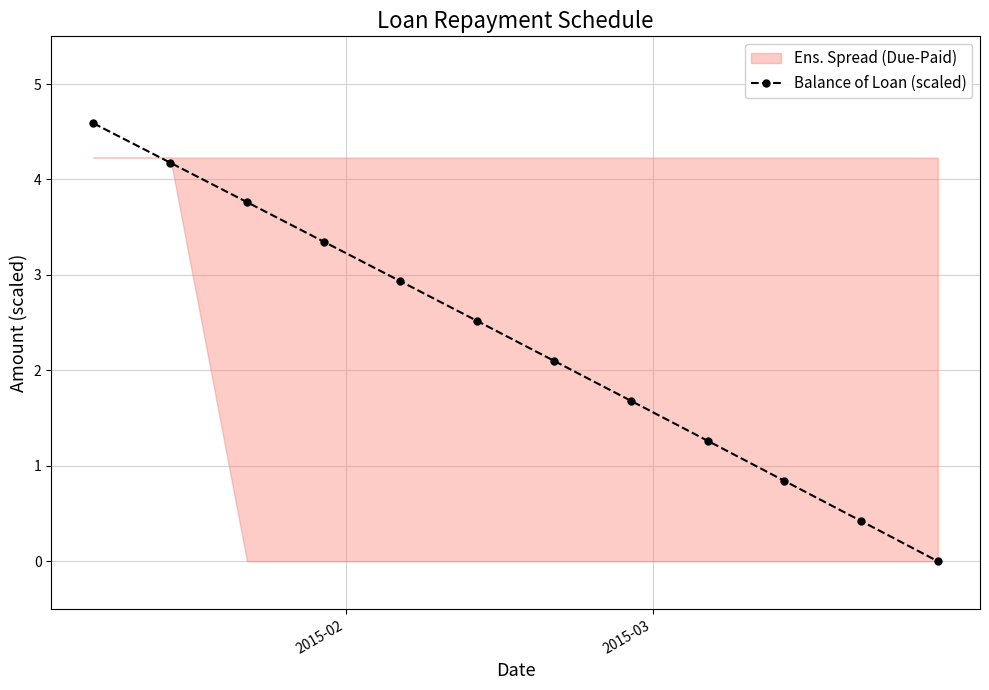

What is the value of the Balance of Loan (scaled) point at the 8th from the left?

1.7